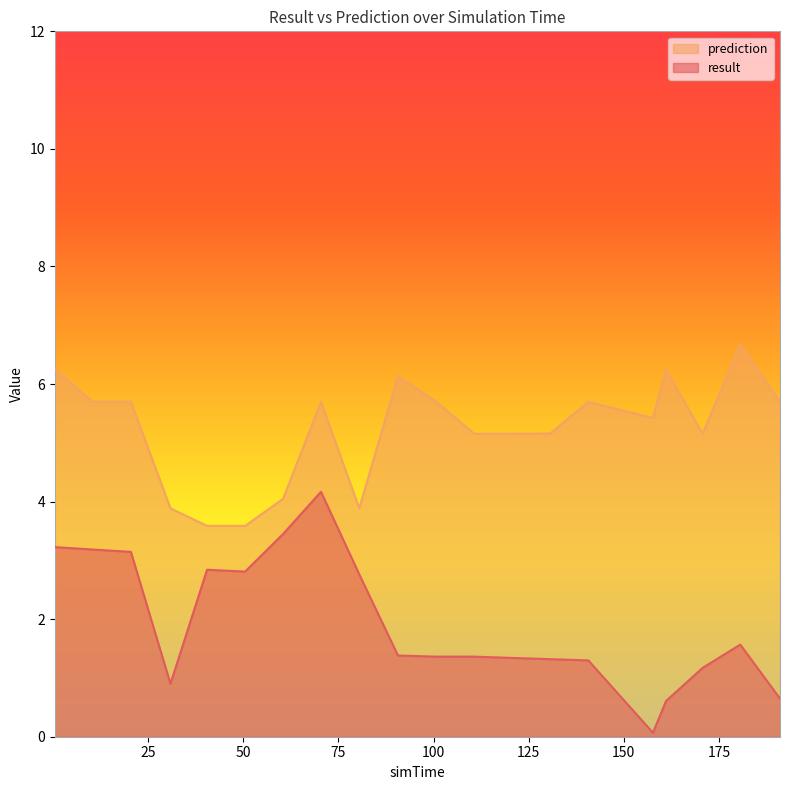

True or false: result and prediction cross at least once.

False